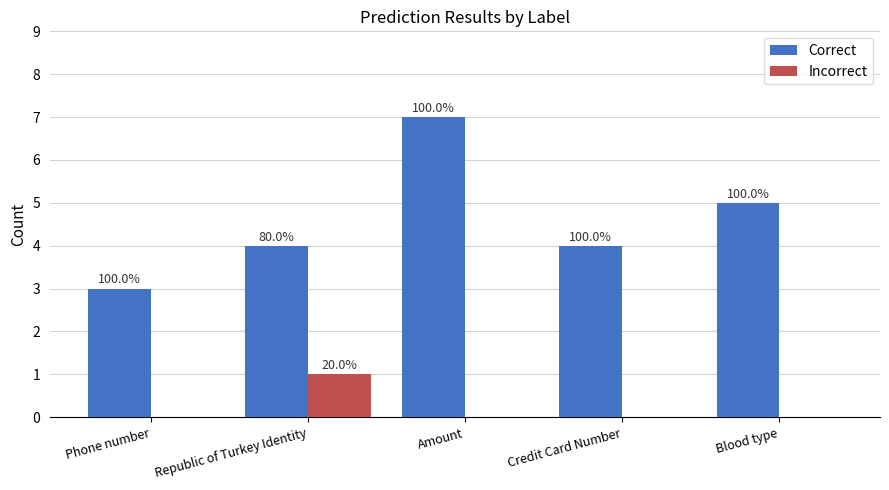

Between Amount and Blood type, which series saw the biggest shift?

Correct